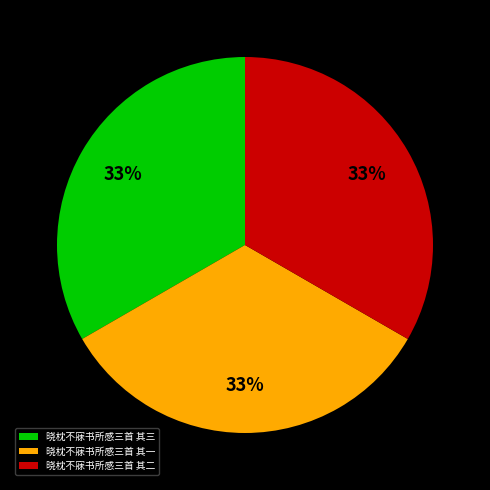

Combined, do 晓枕不寐书所感三首 其二 and 晓枕不寐书所感三首 其一 account for over 50%?

Yes